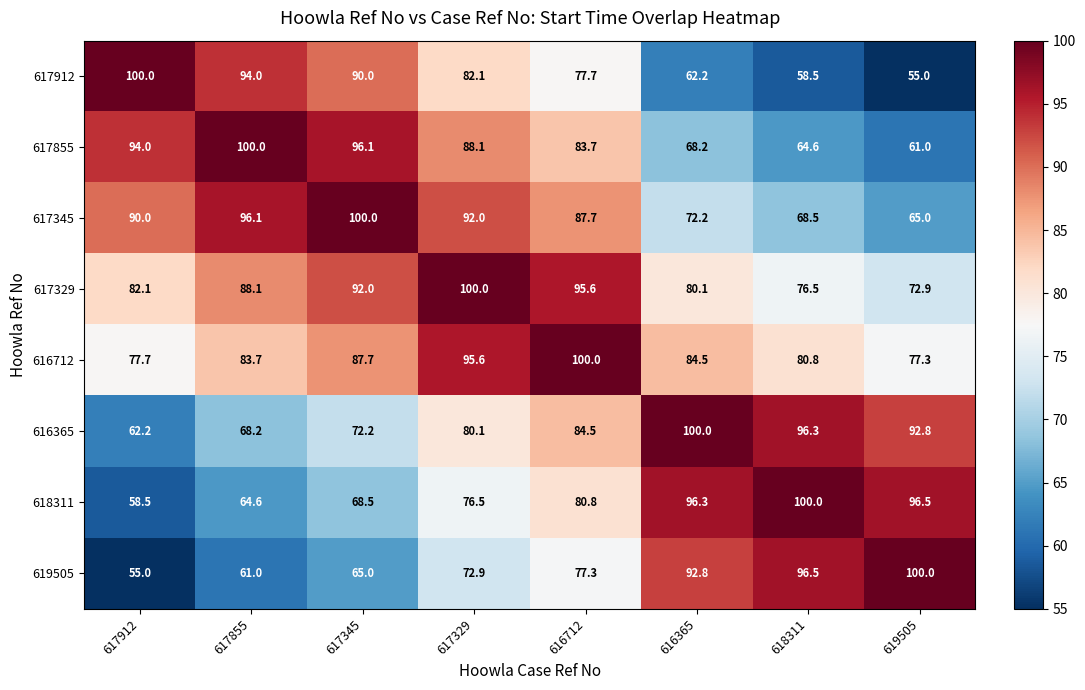

How many data points in 617912 are less than 82?

4